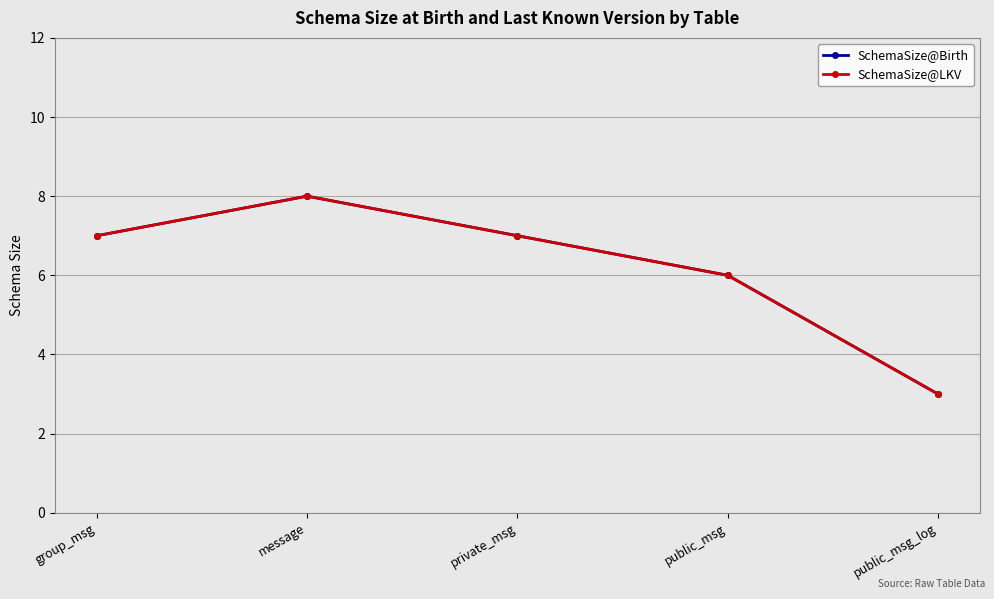

Reading right to left, transcribe all the data shown in this chart.

SchemaSize@Birth: public_msg_log=3	public_msg=6	private_msg=7	message=8	group_msg=7
SchemaSize@LKV: public_msg_log=3	public_msg=6	private_msg=7	message=8	group_msg=7